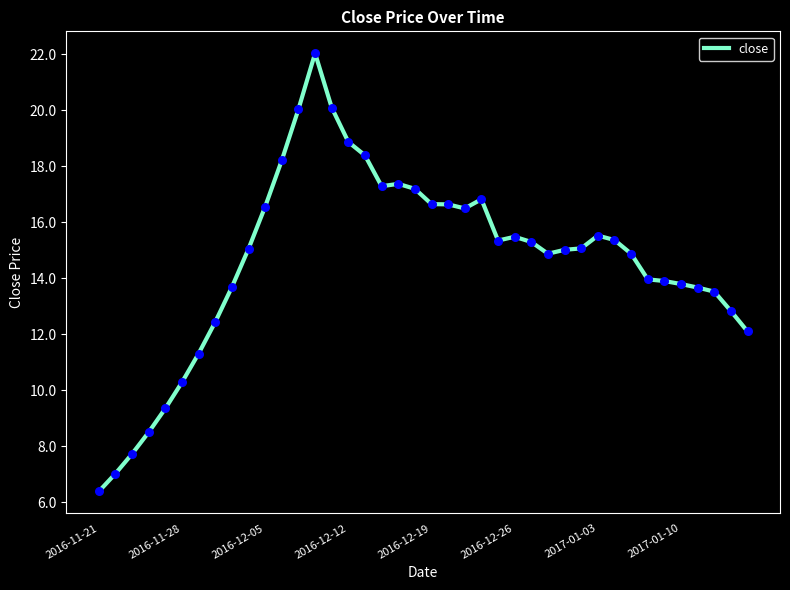

What is the minimum value shown in the chart?

6.4